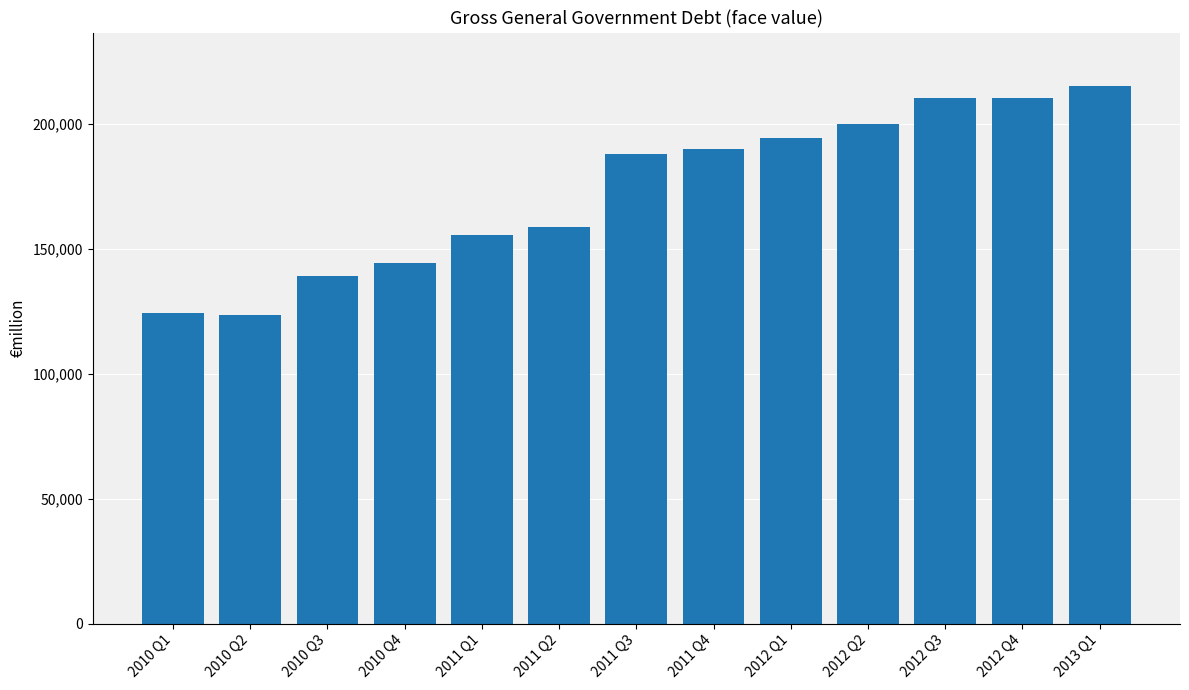

What is the minimum value shown in the chart?

123652